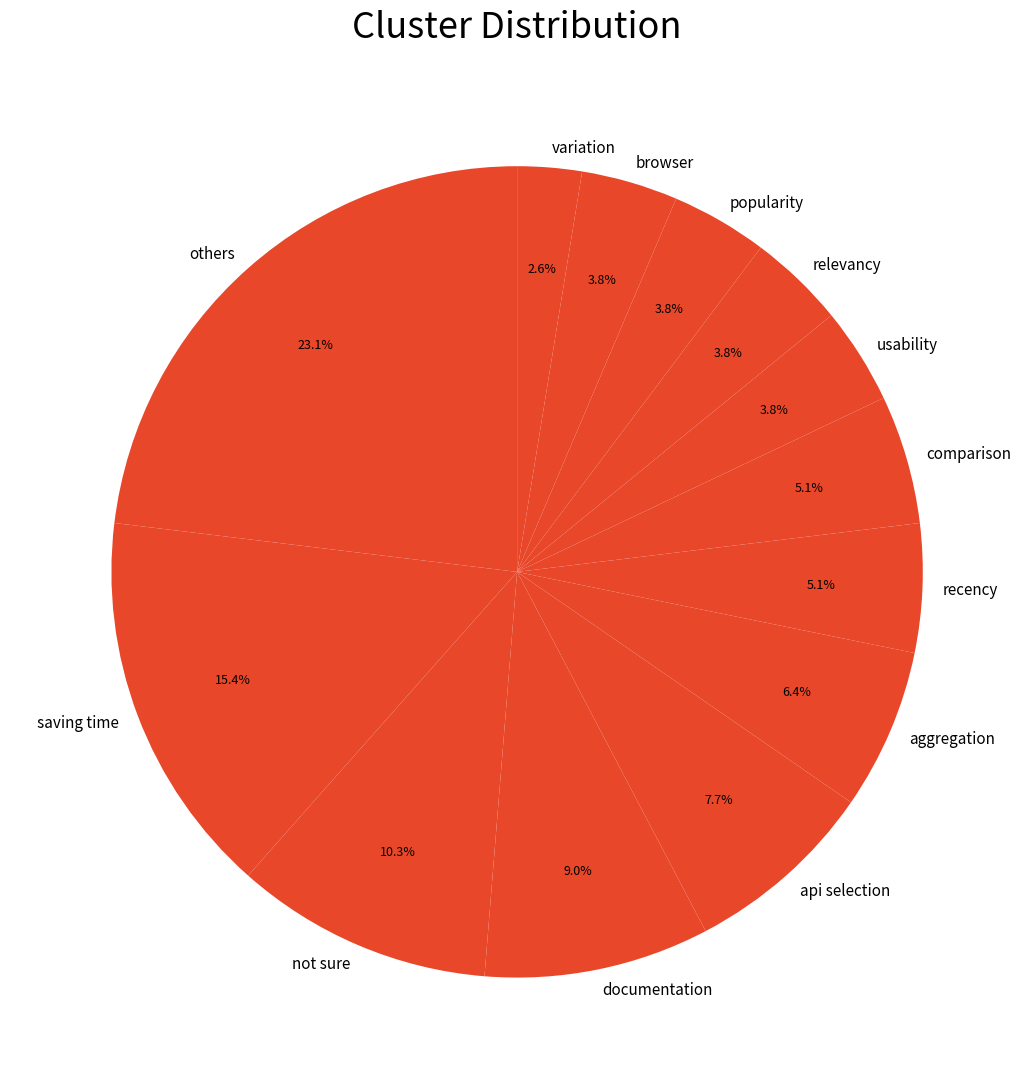

To the nearest percent, what is the difference between the largest and smallest slice percentages?

21%